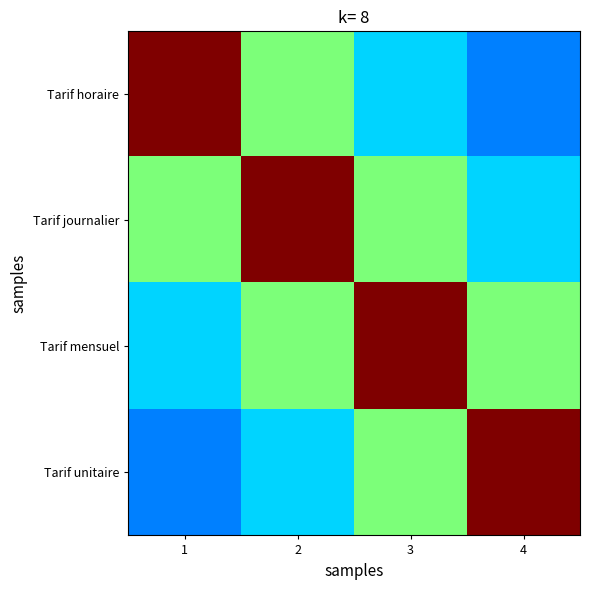

Reading left to right, what are all the values shown in this chart?

Tarif horaire: 1=1.0	2=0.5	3=0.3	4=0.2
Tarif journalier: 1=0.5	2=1.0	3=0.5	4=0.3
Tarif mensuel: 1=0.3	2=0.5	3=1.0	4=0.5
Tarif unitaire: 1=0.2	2=0.3	3=0.5	4=1.0